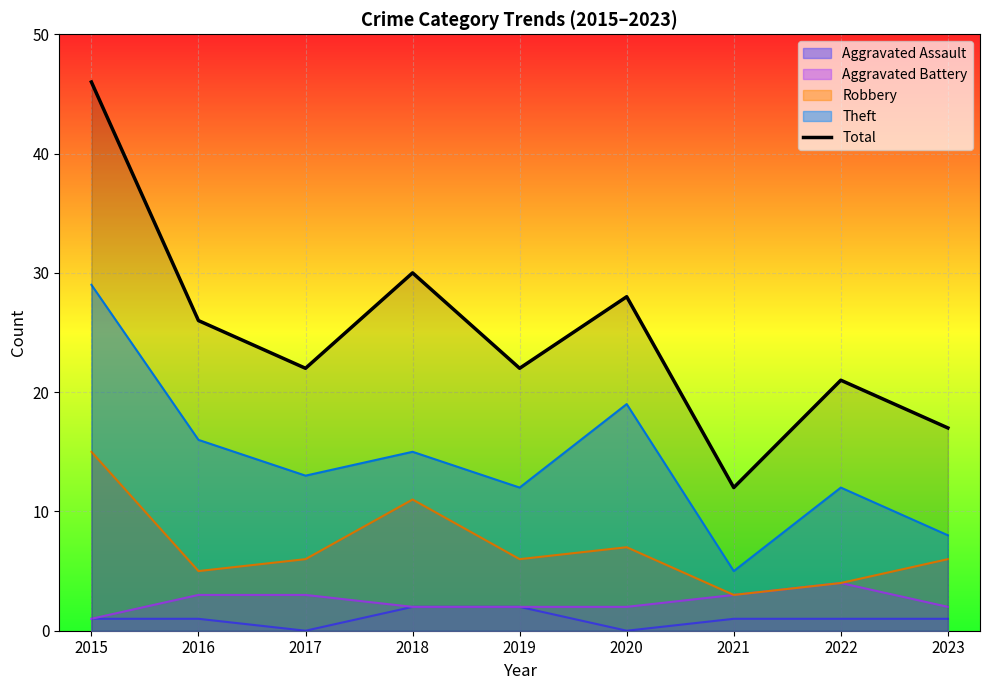

The value at 2016 is 11. True or false?

False